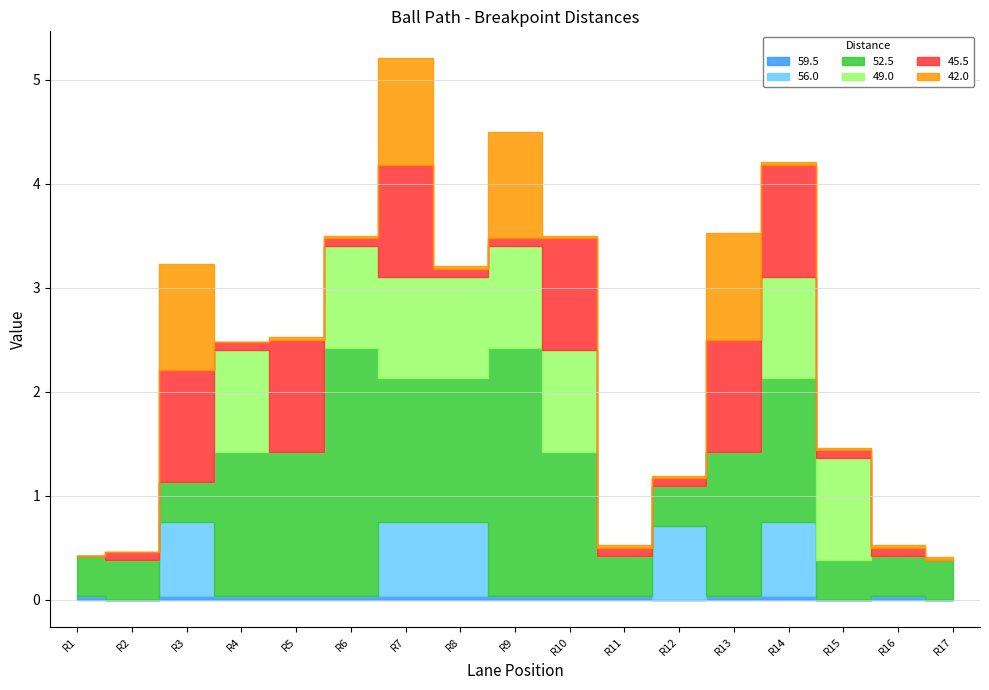

Which series has the largest total across all categories?

52.5